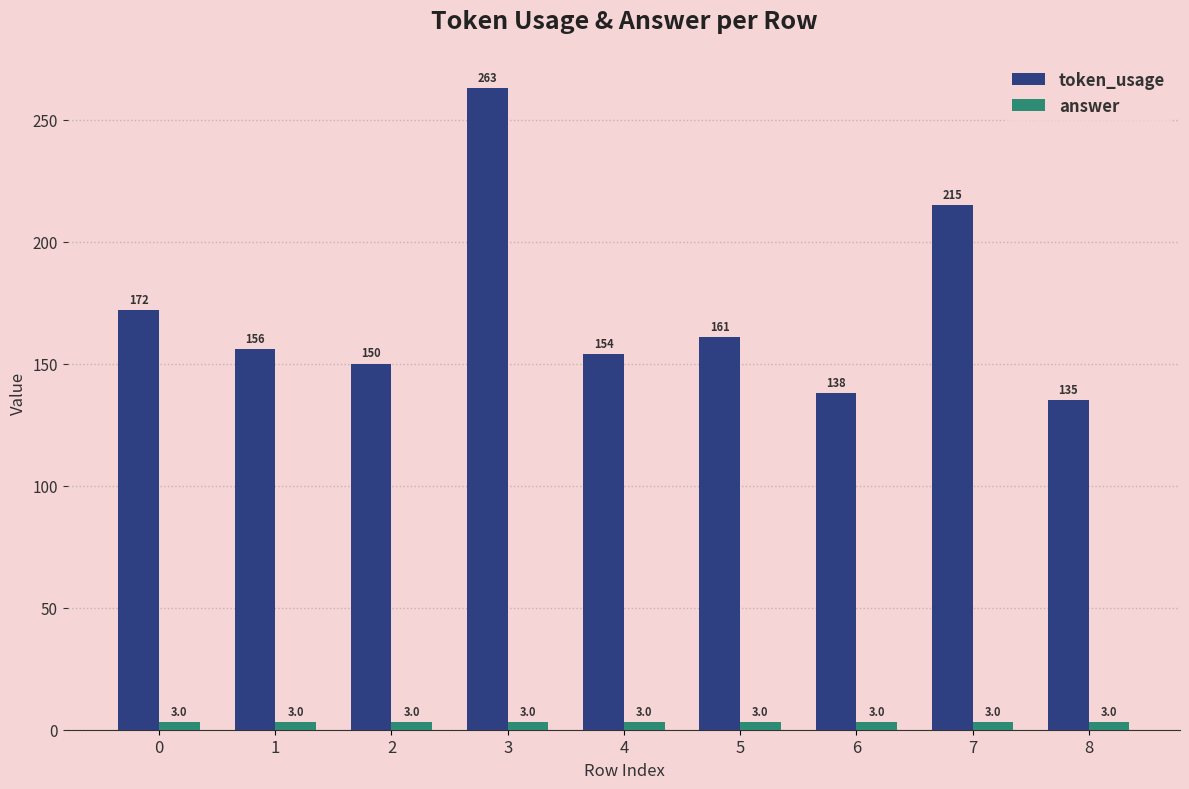

What is the greatest value displayed?

263